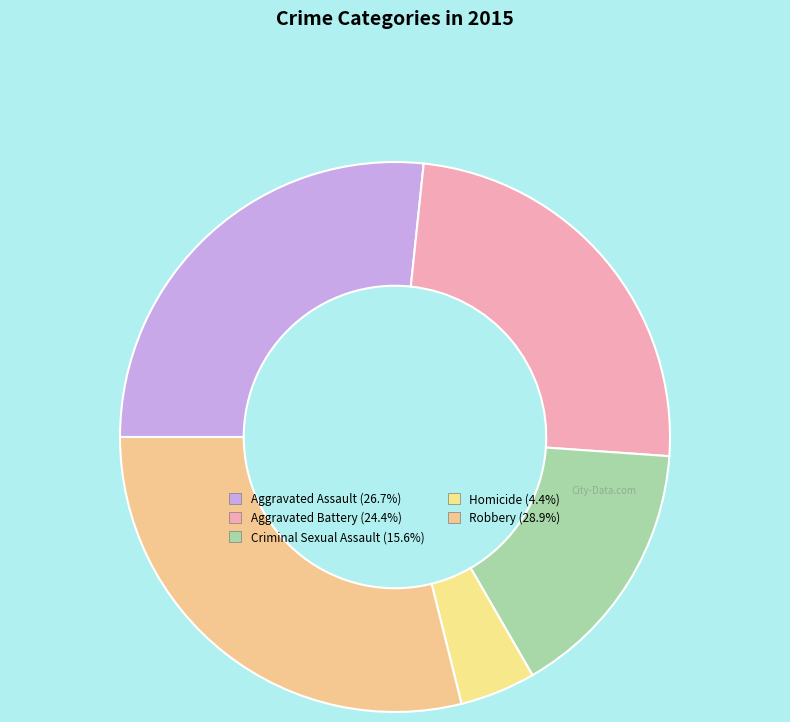

Rank the categories by value from highest to lowest.

Robbery, Aggravated Assault, Aggravated Battery, Criminal Sexual Assault, Homicide